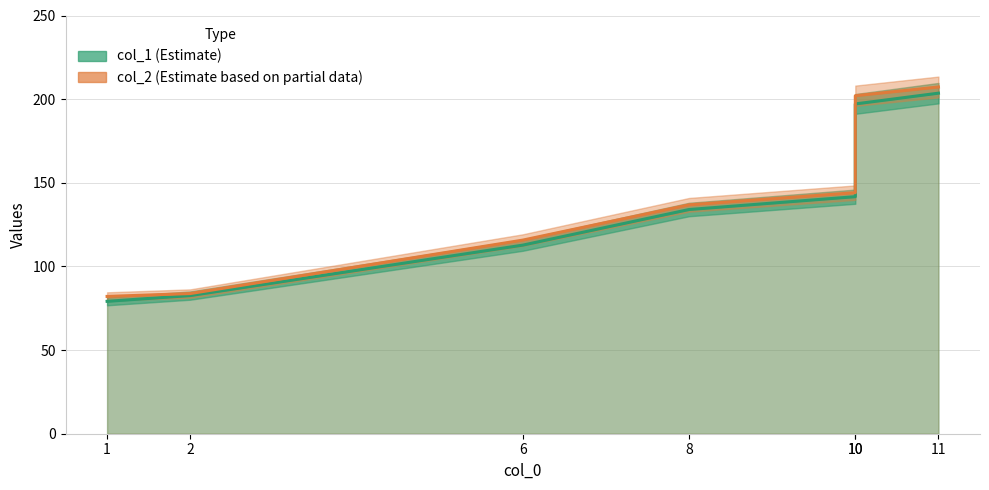

Reading left to right, what are all the values shown in this chart?

col_1: 1=79.1	2=82.6	6=112.7	8=134.0	10=141.7	10=197.1	11=203.6
col_2: 1=82.1	2=83.8	6=115.7	8=136.8	10=144.1	10=202.0	11=207.3